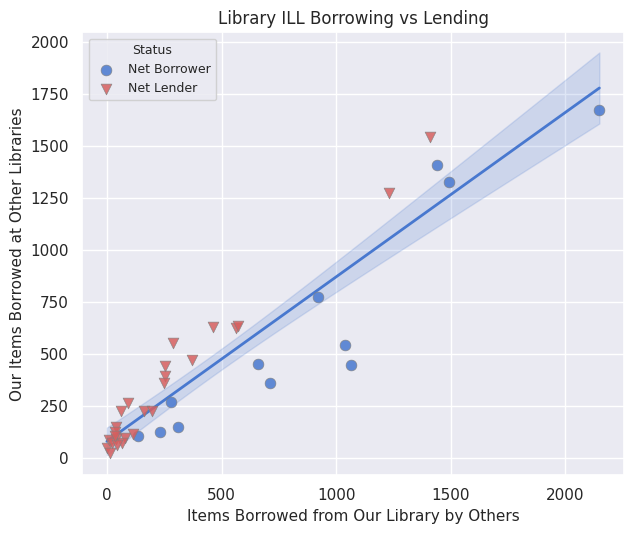

Which series reaches the maximum Y coordinate?

Net Borrower